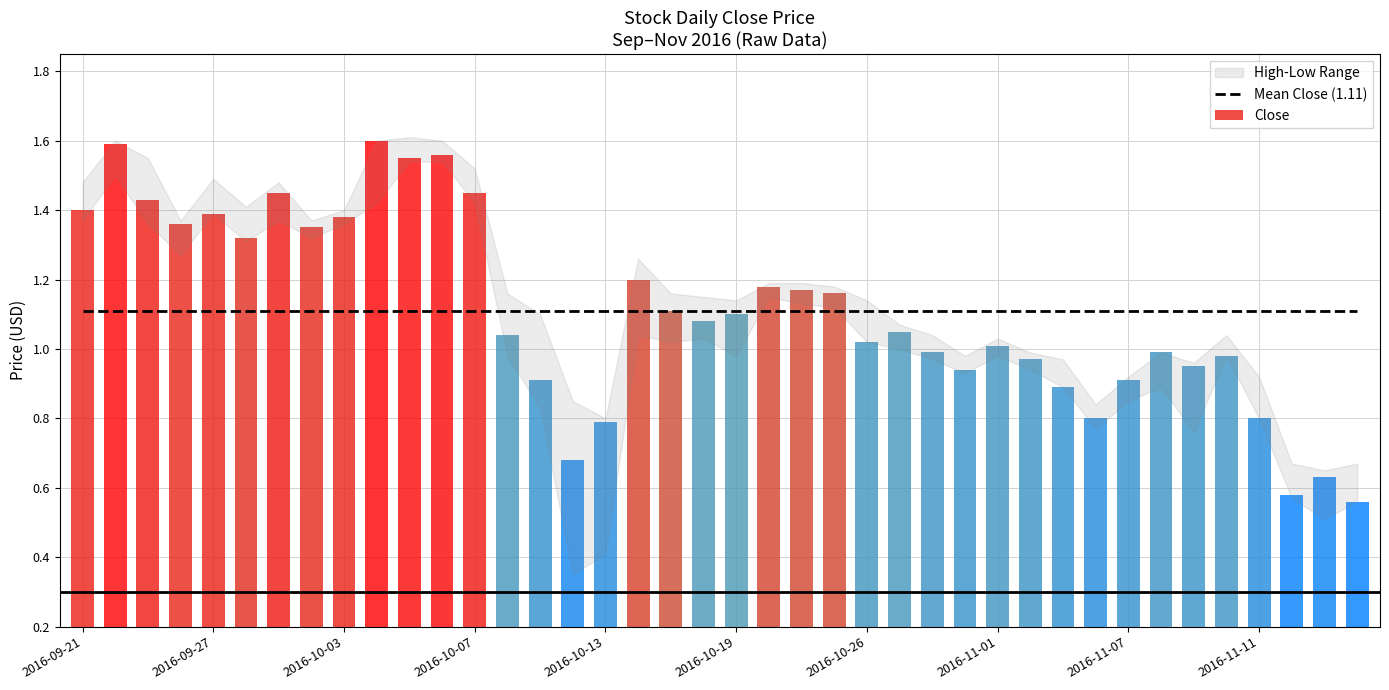

How many groups of bars are there?

40